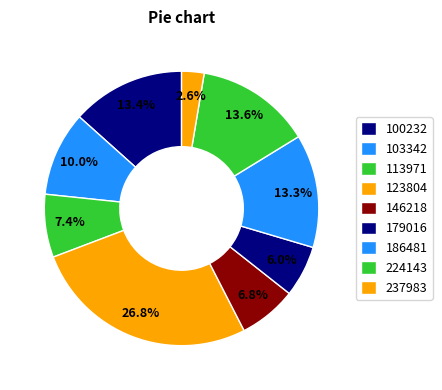

Count the number of slices in the pie.

9